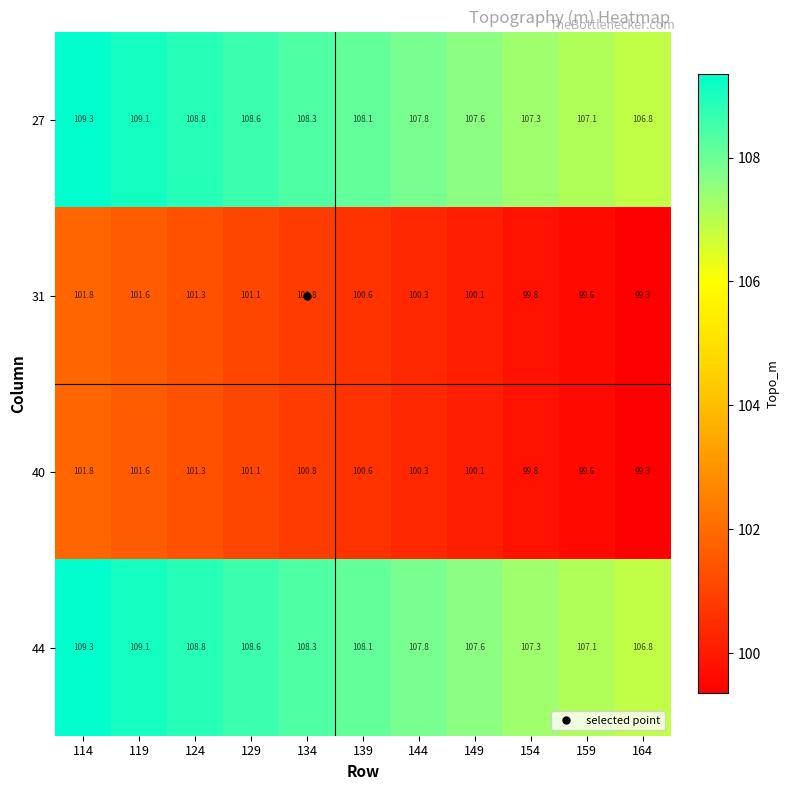

What is the approximate value of 44 at 154?

107.3